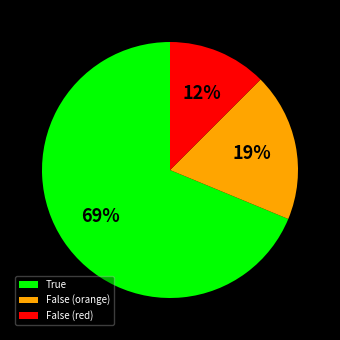

Is it true that False (red) is 18% of the pie?

False